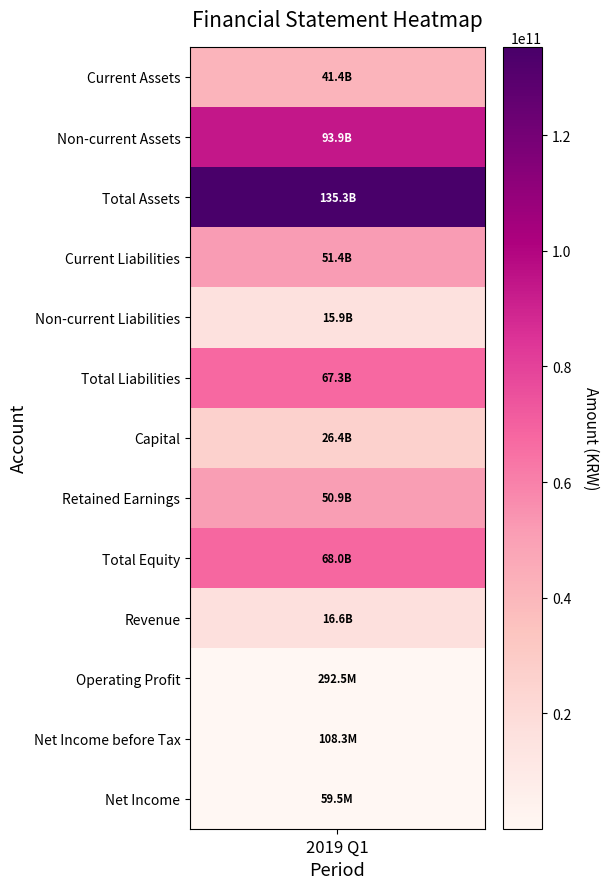

What is the difference between the maximum and minimum values?

135210642036